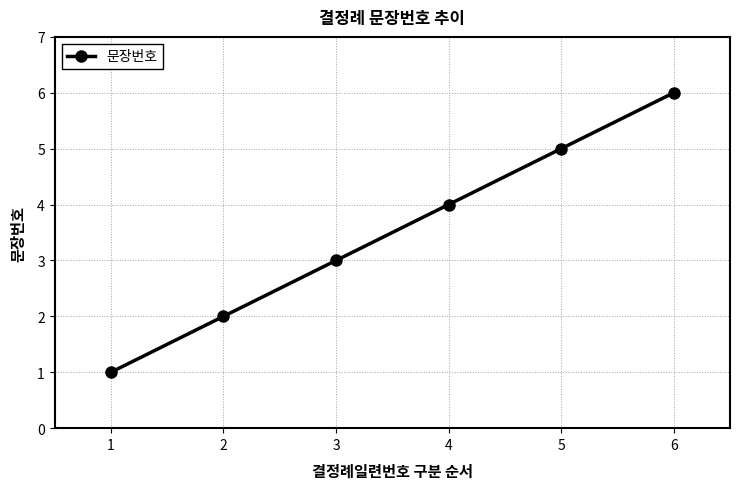

How many values are between 2 and 5?

4